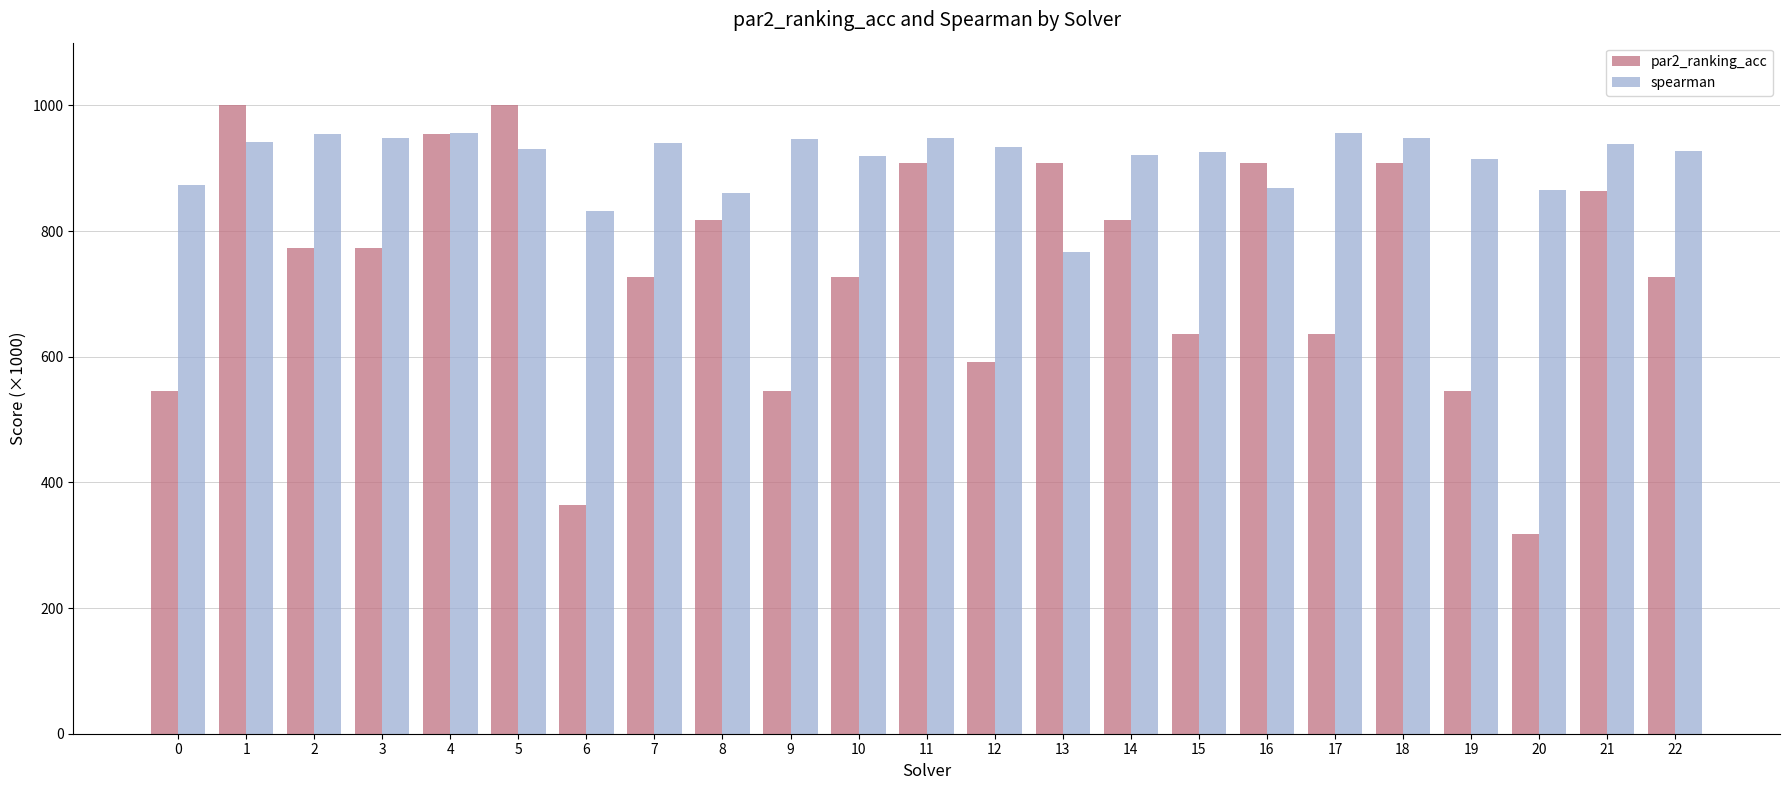

Which series has the largest range (max minus min)?

par2_ranking_acc